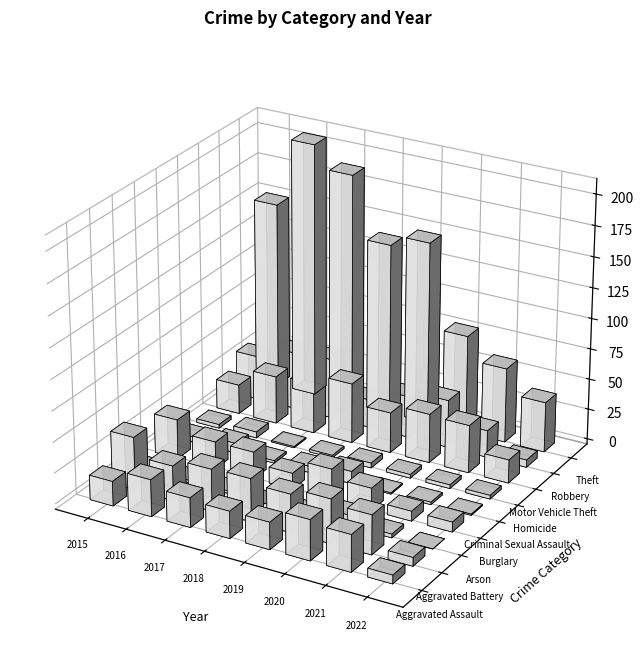

What is the difference between the maximum and minimum values in the Homicide series?

4